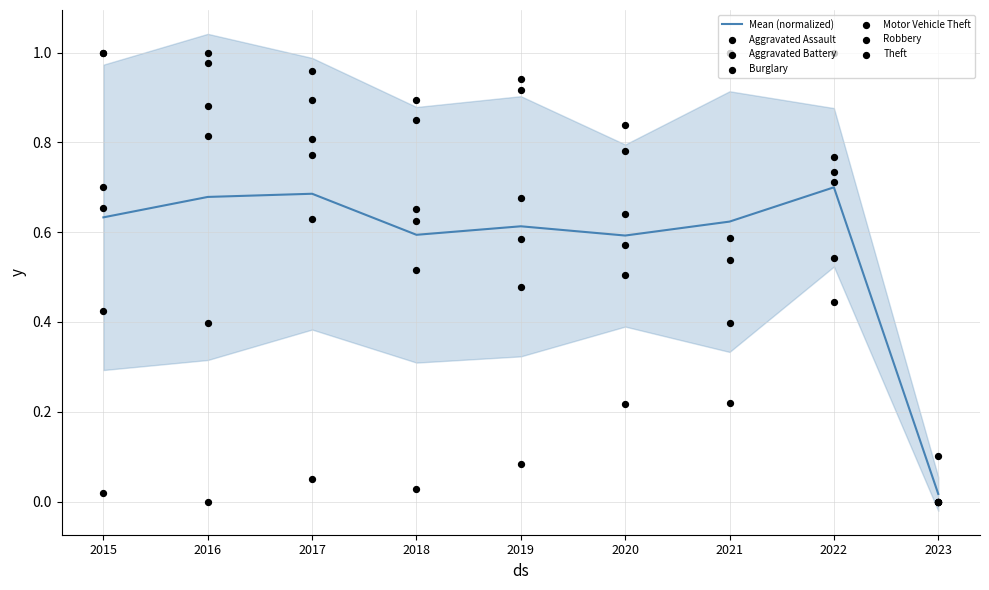

What are all the series names shown in the legend?

Aggravated Assault, Aggravated Battery, Burglary, Motor Vehicle Theft, Robbery, Theft